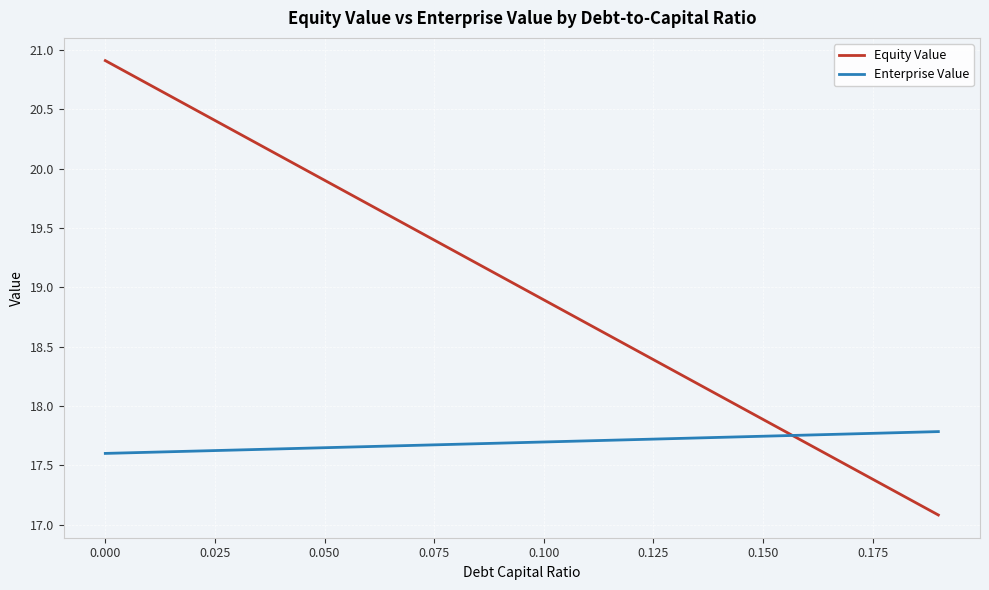

How many intersections are there between Equity Value and Enterprise Value?

1